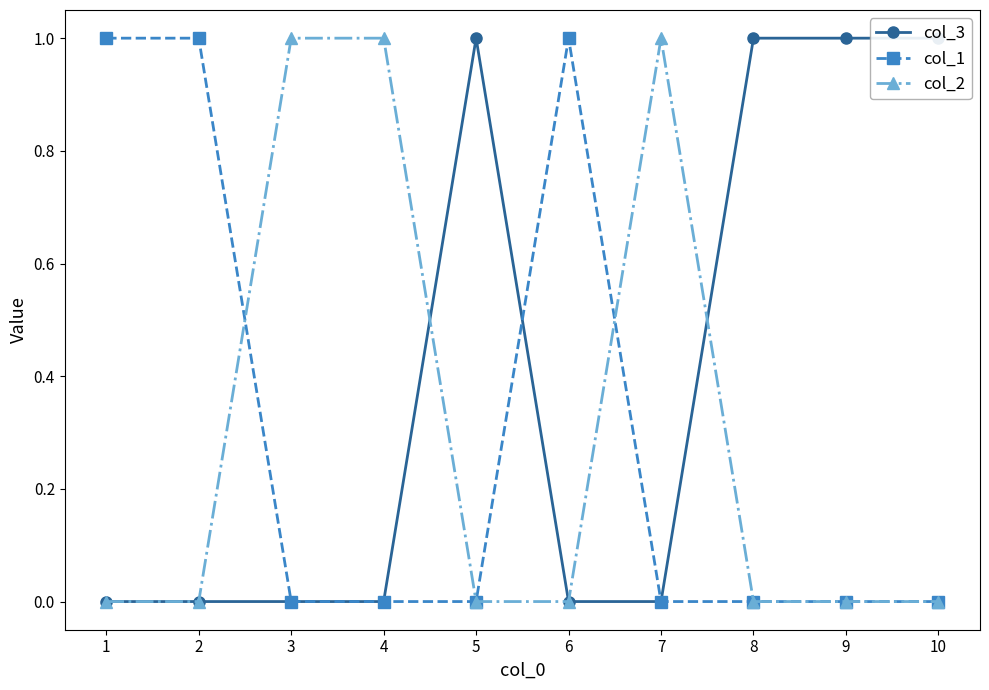

How many series are shown in this chart?

3